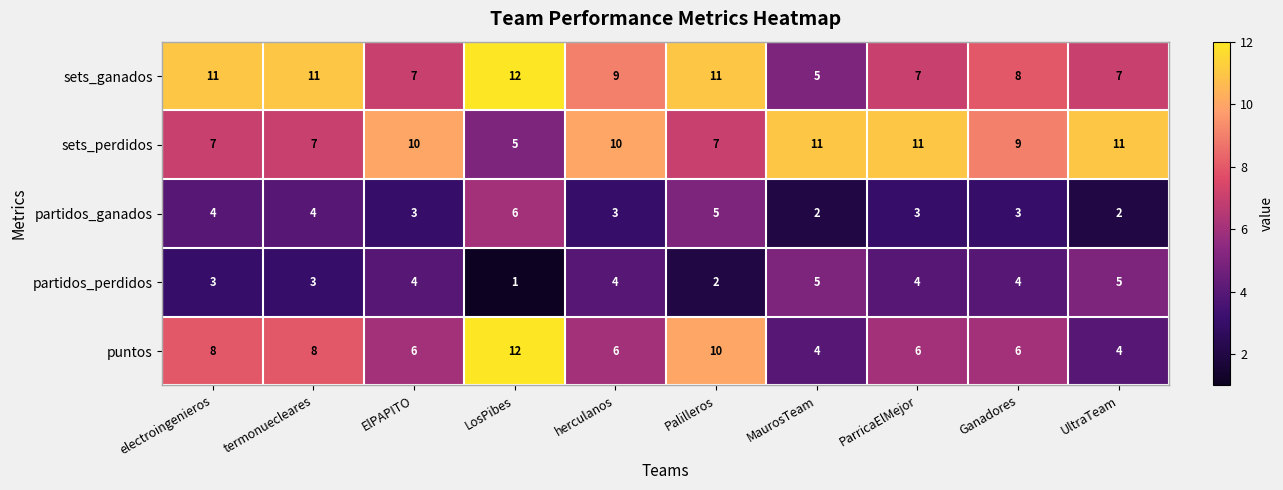

At how many categories does at least one series exceed 5?

10